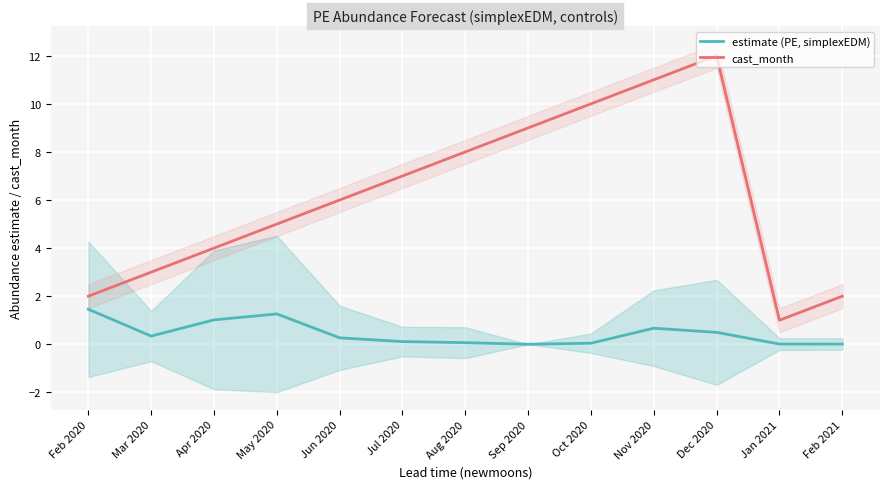

Which series changed the most between Apr 2020 and Oct 2020?

cast_month